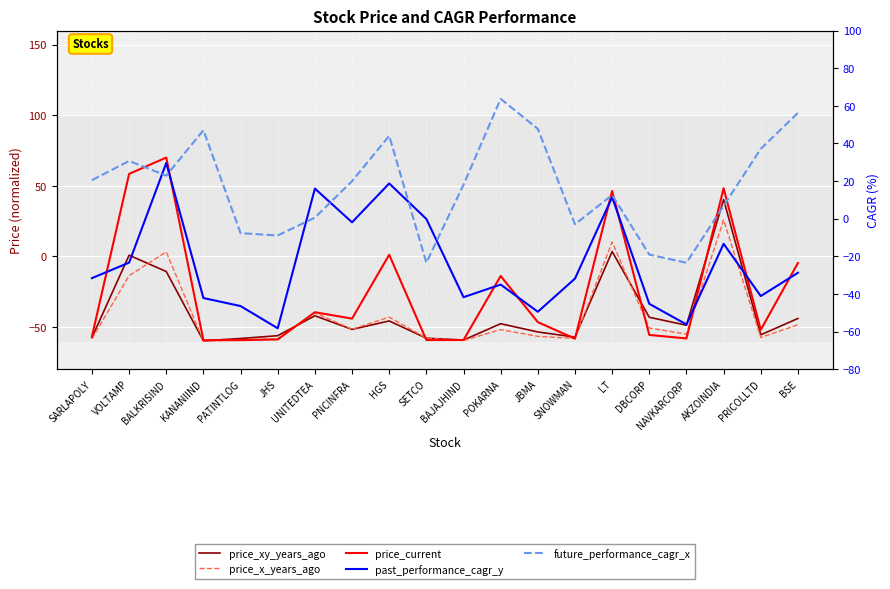

Where is the first local minimum for past_performance_cagr_y?

JHS